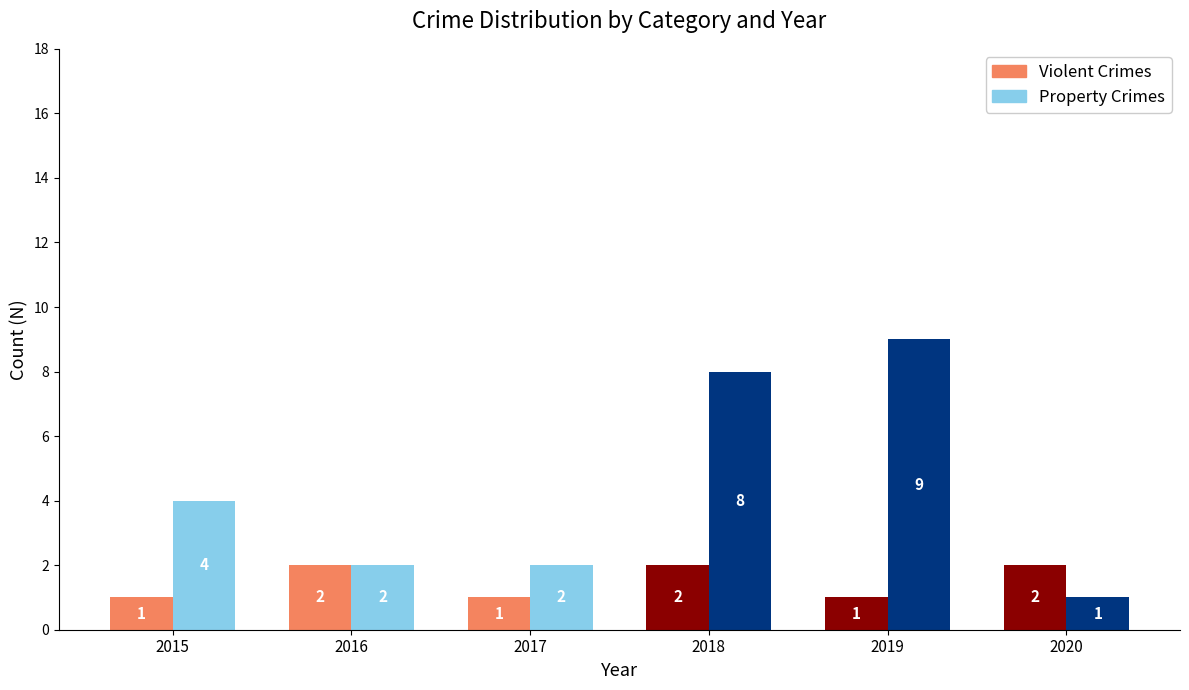

The Violent Crimes series shows 2 at 2017. True or false?

False